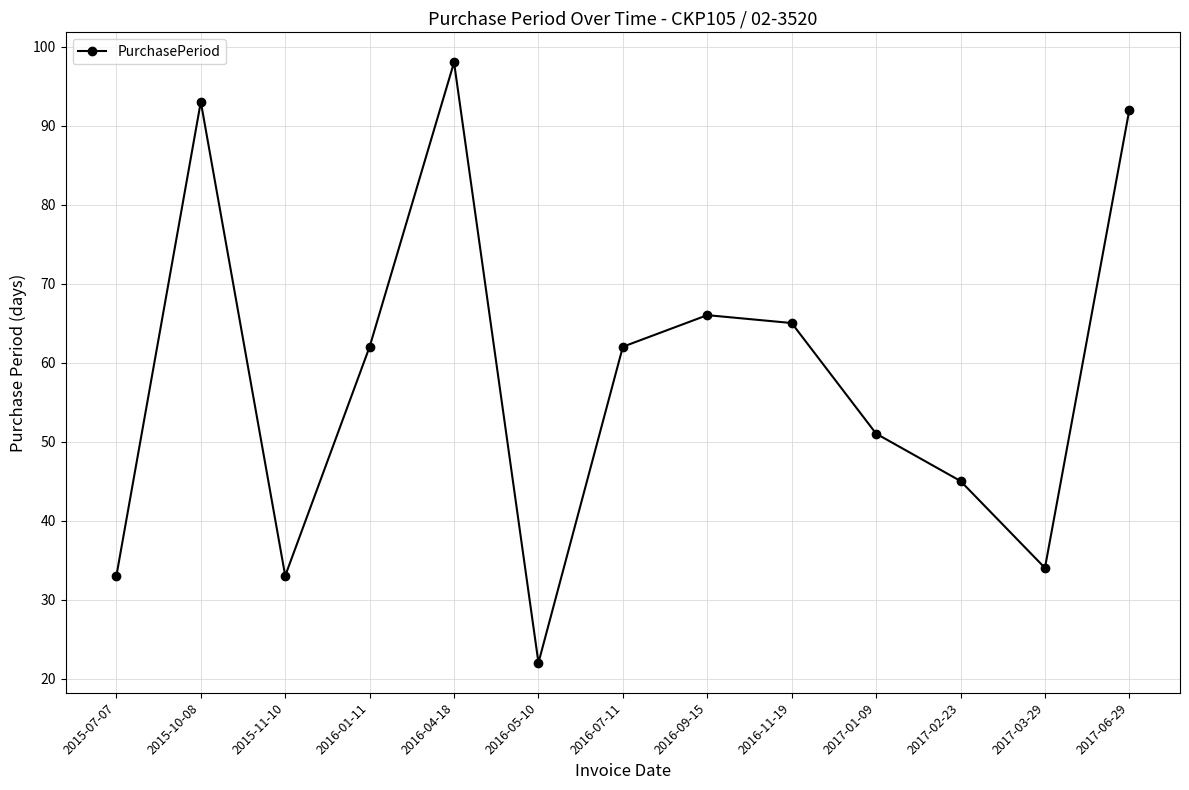

Reading left to right, what are all the values shown in this chart?

33	93	33	62	98	22	62	66	65	51	45	34	92